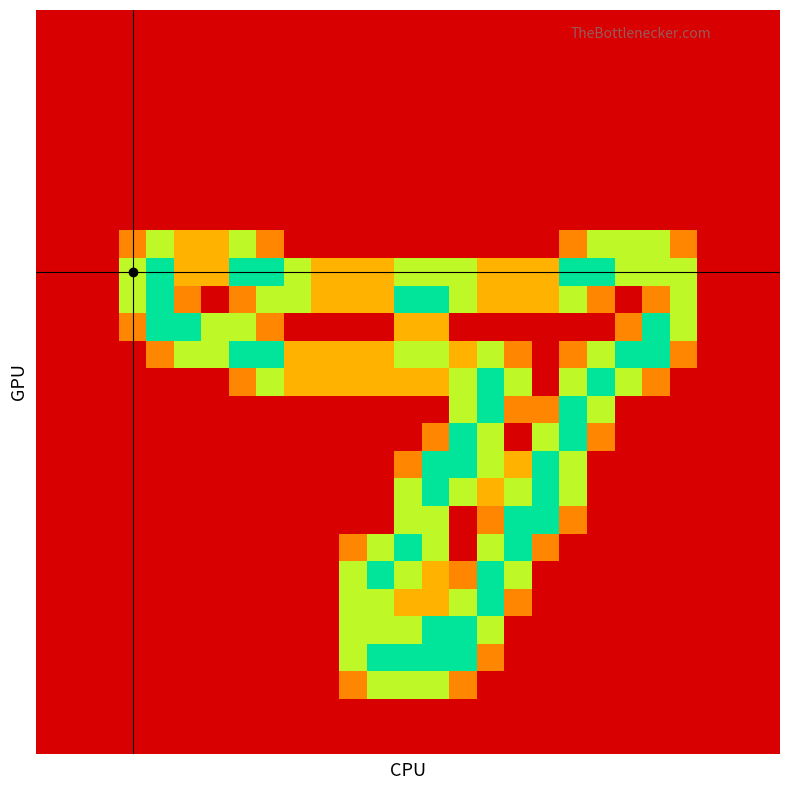

Reading right to left, transcribe all the data shown in this chart.

row_0: 26=0.0	25=0.0	24=0.0	23=0.0	22=0.0	21=0.0	20=0.0	19=0.0	18=0.0	17=0.0	16=0.0	15=0.0	14=0.0	13=0.0	12=0.0	11=0.0	10=0.0	9=0.0	8=0.0	7=0.0	6=0.0	5=0.0	4=0.0	3=0.0	2=0.0	1=0.0	0=0.0
row_1: 26=0.0	25=0.0	24=0.0	23=0.0	22=0.0	21=0.0	20=0.0	19=0.0	18=0.0	17=0.0	16=0.0	15=0.0	14=0.0	13=0.0	12=0.0	11=0.0	10=0.0	9=0.0	8=0.0	7=0.0	6=0.0	5=0.0	4=0.0	3=0.0	2=0.0	1=0.0	0=0.0
row_2: 26=0.0	25=0.0	24=0.0	23=0.0	22=0.0	21=0.0	20=0.0	19=0.0	18=0.0	17=0.0	16=0.0	15=0.0	14=0.0	13=0.0	12=0.0	11=0.0	10=0.0	9=0.0	8=0.0	7=0.0	6=0.0	5=0.0	4=0.0	3=0.0	2=0.0	1=0.0	0=0.0
row_3: 26=0.0	25=0.0	24=0.0	23=0.0	22=0.0	21=0.0	20=0.0	19=0.0	18=0.0	17=0.0	16=0.0	15=0.0	14=0.0	13=0.0	12=0.0	11=0.0	10=0.0	9=0.0	8=0.0	7=0.0	6=0.0	5=0.0	4=0.0	3=0.0	2=0.0	1=0.0	0=0.0
row_4: 26=0.0	25=0.0	24=0.0	23=0.0	22=0.0	21=0.0	20=0.0	19=0.0	18=0.0	17=0.0	16=0.0	15=0.0	14=0.0	13=0.0	12=0.0	11=0.0	10=0.0	9=0.0	8=0.0	7=0.0	6=0.0	5=0.0	4=0.0	3=0.0	2=0.0	1=0.0	0=0.0
row_5: 26=0.0	25=0.0	24=0.0	23=0.0	22=0.0	21=0.0	20=0.0	19=0.0	18=0.0	17=0.0	16=0.0	15=0.0	14=0.0	13=0.0	12=0.0	11=0.0	10=0.0	9=0.0	8=0.0	7=0.0	6=0.0	5=0.0	4=0.0	3=0.0	2=0.0	1=0.0	0=0.0
row_6: 26=0.0	25=0.0	24=0.0	23=0.0	22=0.0	21=0.0	20=0.0	19=0.0	18=0.0	17=0.0	16=0.0	15=0.0	14=0.0	13=0.0	12=0.0	11=0.0	10=0.0	9=0.0	8=0.0	7=0.0	6=0.0	5=0.0	4=0.0	3=0.0	2=0.0	1=0.0	0=0.0
row_7: 26=0.0	25=0.0	24=0.0	23=0.0	22=0.0	21=0.0	20=0.0	19=0.0	18=0.0	17=0.0	16=0.0	15=0.0	14=0.0	13=0.0	12=0.0	11=0.0	10=0.0	9=0.0	8=0.0	7=0.0	6=0.0	5=0.0	4=0.0	3=0.0	2=0.0	1=0.0	0=0.0
row_8: 26=0.0	25=0.0	24=0.0	23=0.8	22=1.5	21=1.5	20=1.5	19=0.8	18=0.0	17=0.0	16=0.0	15=0.0	14=0.0	13=0.0	12=0.0	11=0.0	10=0.0	9=0.0	8=0.8	7=1.5	6=1.0	5=1.0	4=1.5	3=0.8	2=0.0	1=0.0	0=0.0
row_9: 26=0.0	25=0.0	24=0.0	23=1.5	22=1.5	21=1.5	20=2.0	19=2.0	18=1.0	17=1.0	16=1.0	15=1.5	14=1.5	13=1.5	12=1.0	11=1.0	10=1.0	9=1.5	8=2.0	7=2.0	6=1.0	5=1.0	4=2.0	3=1.5	2=0.0	1=0.0	0=0.0
row_10: 26=0.0	25=0.0	24=0.0	23=1.5	22=0.8	21=0.0	20=0.8	19=1.5	18=1.0	17=1.0	16=1.0	15=1.5	14=2.0	13=2.0	12=1.0	11=1.0	10=1.0	9=1.5	8=1.5	7=0.8	6=0.0	5=0.8	4=2.0	3=1.5	2=0.0	1=0.0	0=0.0
row_11: 26=0.0	25=0.0	24=0.0	23=1.5	22=2.0	21=0.8	20=0.0	19=0.0	18=0.0	17=0.0	16=0.0	15=0.0	14=1.0	13=1.0	12=0.0	11=0.0	10=0.0	9=0.0	8=0.8	7=1.5	6=1.5	5=2.0	4=2.0	3=0.8	2=0.0	1=0.0	0=0.0
row_12: 26=0.0	25=0.0	24=0.0	23=0.8	22=2.0	21=2.0	20=1.5	19=0.8	18=0.0	17=0.8	16=1.5	15=1.0	14=1.5	13=1.5	12=1.0	11=1.0	10=1.0	9=1.0	8=2.0	7=2.0	6=1.5	5=1.5	4=0.8	3=0.0	2=0.0	1=0.0	0=0.0
row_13: 26=0.0	25=0.0	24=0.0	23=0.0	22=0.8	21=1.5	20=2.0	19=1.5	18=0.0	17=1.5	16=2.0	15=1.5	14=1.0	13=1.0	12=1.0	11=1.0	10=1.0	9=1.0	8=1.5	7=0.8	6=0.0	5=0.0	4=0.0	3=0.0	2=0.0	1=0.0	0=0.0
row_14: 26=0.0	25=0.0	24=0.0	23=0.0	22=0.0	21=0.0	20=1.5	19=2.0	18=0.8	17=0.8	16=2.0	15=1.5	14=0.0	13=0.0	12=0.0	11=0.0	10=0.0	9=0.0	8=0.0	7=0.0	6=0.0	5=0.0	4=0.0	3=0.0	2=0.0	1=0.0	0=0.0
row_15: 26=0.0	25=0.0	24=0.0	23=0.0	22=0.0	21=0.0	20=0.8	19=2.0	18=1.5	17=0.0	16=1.5	15=2.0	14=0.8	13=0.0	12=0.0	11=0.0	10=0.0	9=0.0	8=0.0	7=0.0	6=0.0	5=0.0	4=0.0	3=0.0	2=0.0	1=0.0	0=0.0
row_16: 26=0.0	25=0.0	24=0.0	23=0.0	22=0.0	21=0.0	20=0.0	19=1.5	18=2.0	17=1.0	16=1.5	15=2.0	14=2.0	13=0.8	12=0.0	11=0.0	10=0.0	9=0.0	8=0.0	7=0.0	6=0.0	5=0.0	4=0.0	3=0.0	2=0.0	1=0.0	0=0.0
row_17: 26=0.0	25=0.0	24=0.0	23=0.0	22=0.0	21=0.0	20=0.0	19=1.5	18=2.0	17=1.5	16=1.0	15=1.5	14=2.0	13=1.5	12=0.0	11=0.0	10=0.0	9=0.0	8=0.0	7=0.0	6=0.0	5=0.0	4=0.0	3=0.0	2=0.0	1=0.0	0=0.0
row_18: 26=0.0	25=0.0	24=0.0	23=0.0	22=0.0	21=0.0	20=0.0	19=0.8	18=2.0	17=2.0	16=0.8	15=0.0	14=1.5	13=1.5	12=0.0	11=0.0	10=0.0	9=0.0	8=0.0	7=0.0	6=0.0	5=0.0	4=0.0	3=0.0	2=0.0	1=0.0	0=0.0
row_19: 26=0.0	25=0.0	24=0.0	23=0.0	22=0.0	21=0.0	20=0.0	19=0.0	18=0.8	17=2.0	16=1.5	15=0.0	14=1.5	13=2.0	12=1.5	11=0.8	10=0.0	9=0.0	8=0.0	7=0.0	6=0.0	5=0.0	4=0.0	3=0.0	2=0.0	1=0.0	0=0.0
row_20: 26=0.0	25=0.0	24=0.0	23=0.0	22=0.0	21=0.0	20=0.0	19=0.0	18=0.0	17=1.5	16=2.0	15=0.8	14=1.0	13=1.5	12=2.0	11=1.5	10=0.0	9=0.0	8=0.0	7=0.0	6=0.0	5=0.0	4=0.0	3=0.0	2=0.0	1=0.0	0=0.0
row_21: 26=0.0	25=0.0	24=0.0	23=0.0	22=0.0	21=0.0	20=0.0	19=0.0	18=0.0	17=0.8	16=2.0	15=1.5	14=1.0	13=1.0	12=1.5	11=1.5	10=0.0	9=0.0	8=0.0	7=0.0	6=0.0	5=0.0	4=0.0	3=0.0	2=0.0	1=0.0	0=0.0
row_22: 26=0.0	25=0.0	24=0.0	23=0.0	22=0.0	21=0.0	20=0.0	19=0.0	18=0.0	17=0.0	16=1.5	15=2.0	14=2.0	13=1.5	12=1.5	11=1.5	10=0.0	9=0.0	8=0.0	7=0.0	6=0.0	5=0.0	4=0.0	3=0.0	2=0.0	1=0.0	0=0.0
row_23: 26=0.0	25=0.0	24=0.0	23=0.0	22=0.0	21=0.0	20=0.0	19=0.0	18=0.0	17=0.0	16=0.8	15=2.0	14=2.0	13=2.0	12=2.0	11=1.5	10=0.0	9=0.0	8=0.0	7=0.0	6=0.0	5=0.0	4=0.0	3=0.0	2=0.0	1=0.0	0=0.0
row_24: 26=0.0	25=0.0	24=0.0	23=0.0	22=0.0	21=0.0	20=0.0	19=0.0	18=0.0	17=0.0	16=0.0	15=0.8	14=1.5	13=1.5	12=1.5	11=0.8	10=0.0	9=0.0	8=0.0	7=0.0	6=0.0	5=0.0	4=0.0	3=0.0	2=0.0	1=0.0	0=0.0
row_25: 26=0.0	25=0.0	24=0.0	23=0.0	22=0.0	21=0.0	20=0.0	19=0.0	18=0.0	17=0.0	16=0.0	15=0.0	14=0.0	13=0.0	12=0.0	11=0.0	10=0.0	9=0.0	8=0.0	7=0.0	6=0.0	5=0.0	4=0.0	3=0.0	2=0.0	1=0.0	0=0.0
row_26: 26=0.0	25=0.0	24=0.0	23=0.0	22=0.0	21=0.0	20=0.0	19=0.0	18=0.0	17=0.0	16=0.0	15=0.0	14=0.0	13=0.0	12=0.0	11=0.0	10=0.0	9=0.0	8=0.0	7=0.0	6=0.0	5=0.0	4=0.0	3=0.0	2=0.0	1=0.0	0=0.0